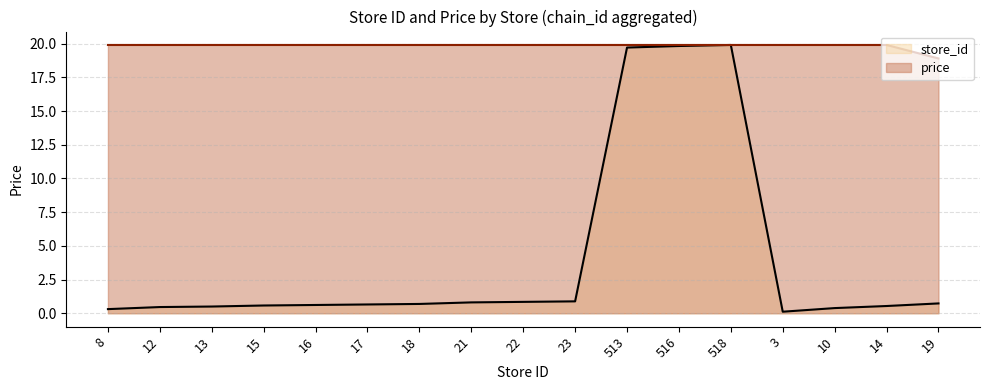

Reading left to right, extract all data points from this chart.

store_id: 0.3	0.5	0.5	0.6	0.6	0.7	0.7	0.8	0.8	0.9	19.7	19.8	19.9	0.1	0.4	0.5	0.7
price: 19.9	19.9	19.9	19.9	19.9	19.9	19.9	19.9	19.9	19.9	19.9	19.9	19.9	19.9	19.9	19.9	18.9